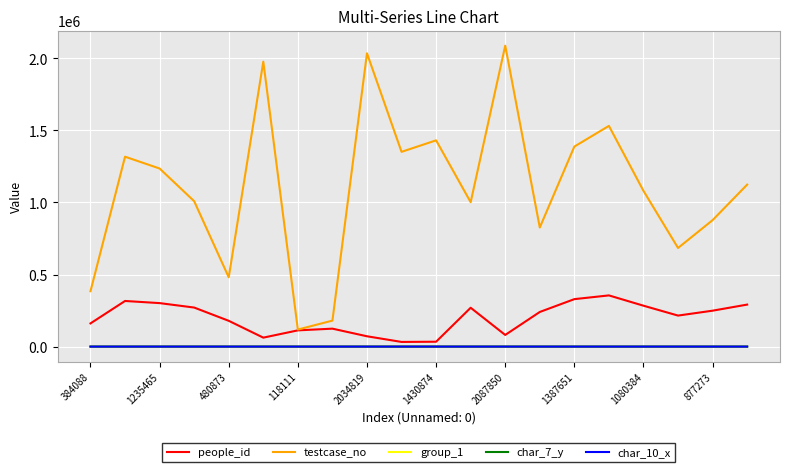

Does the chart display data point markers on the line(s)?

No